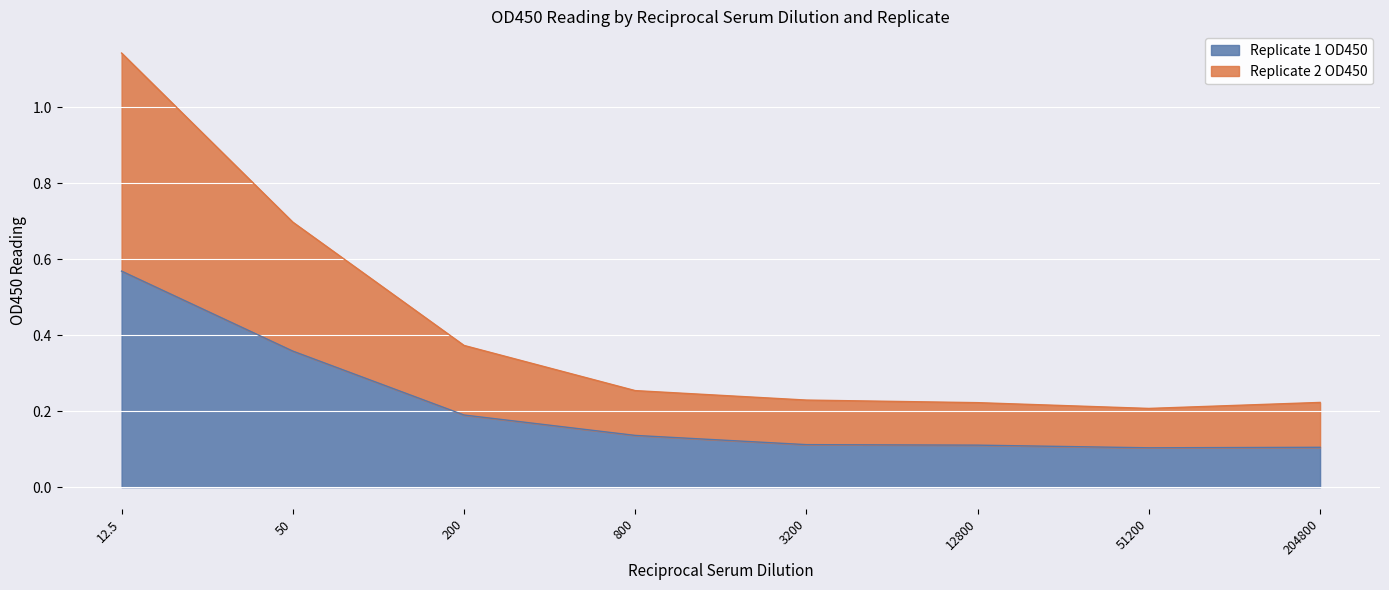

True or false: Replicate 1 OD450 and Replicate 2 OD450 intersect in this chart.

False